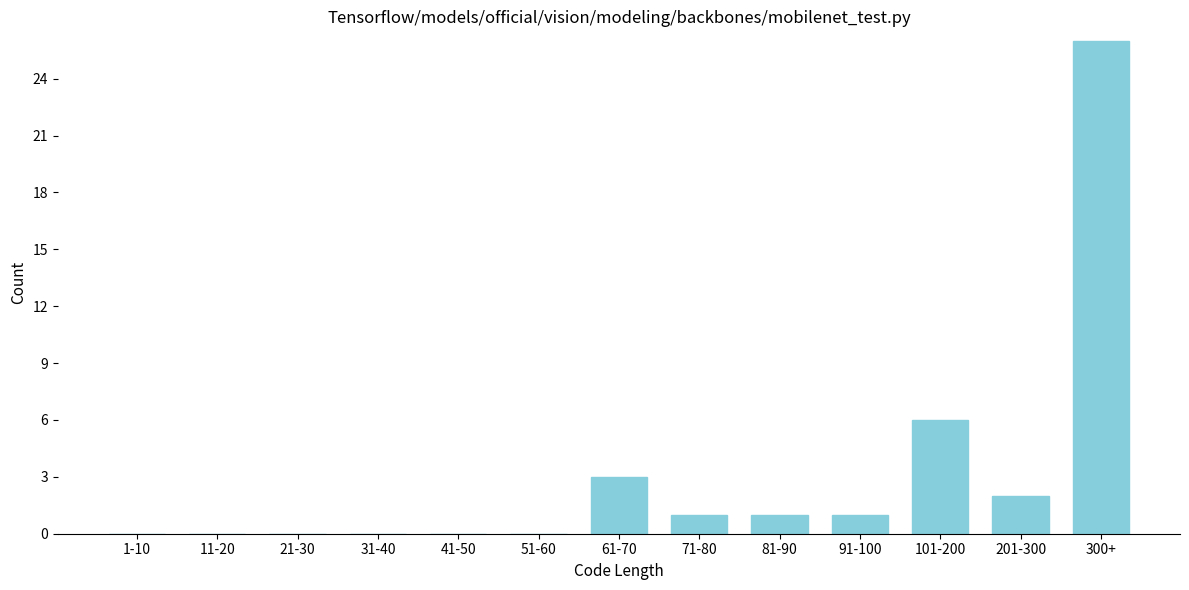

Reading left to right, transcribe all the data shown in this chart.

1-10=0	11-20=0	21-30=0	31-40=0	41-50=0	51-60=0	61-70=3	71-80=1	81-90=1	91-100=1	101-200=6	201-300=2	300+=26